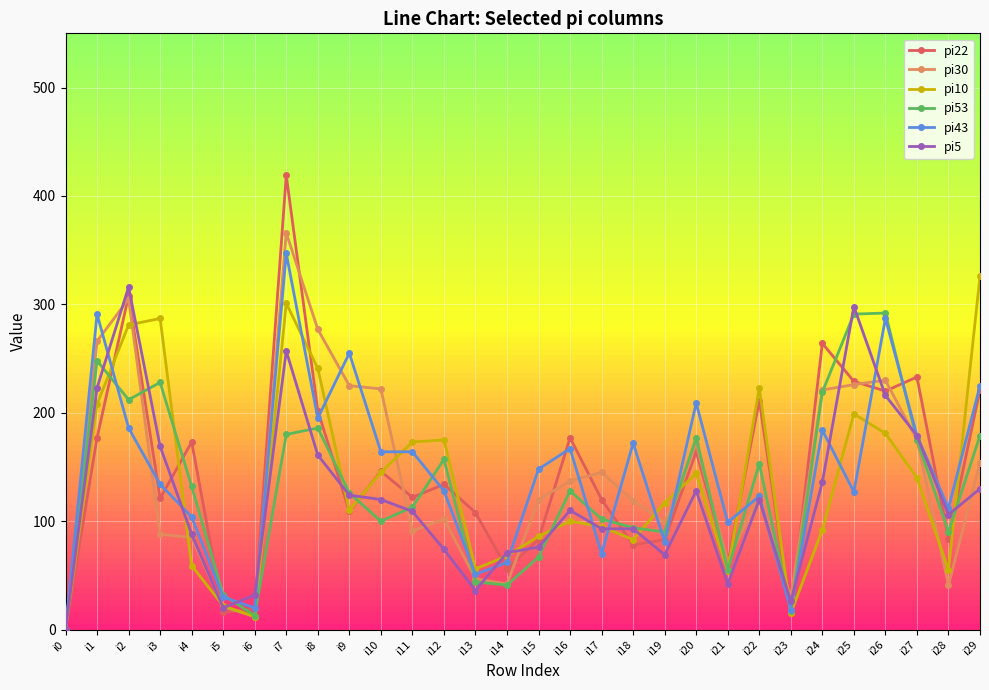

True or false: pi30 has a value of 30 at i23.

True